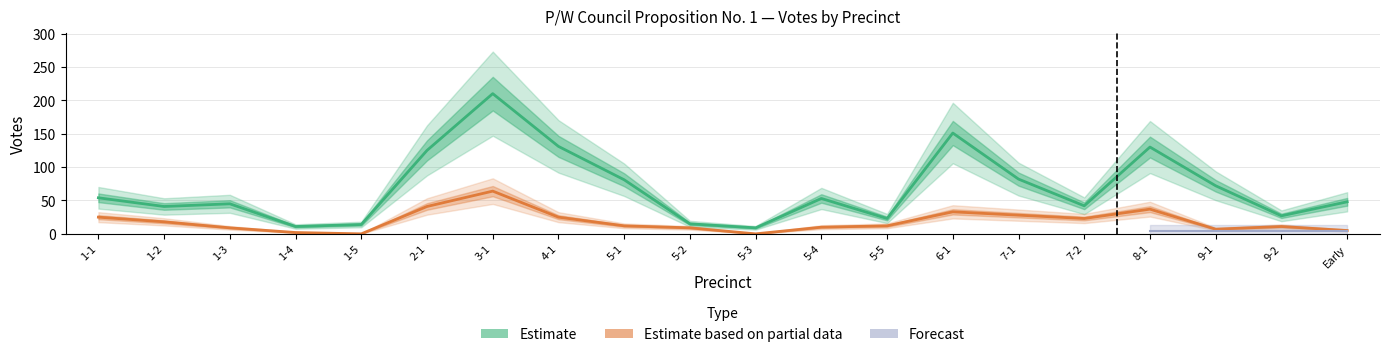

Does the chart have visible grid lines?

Yes